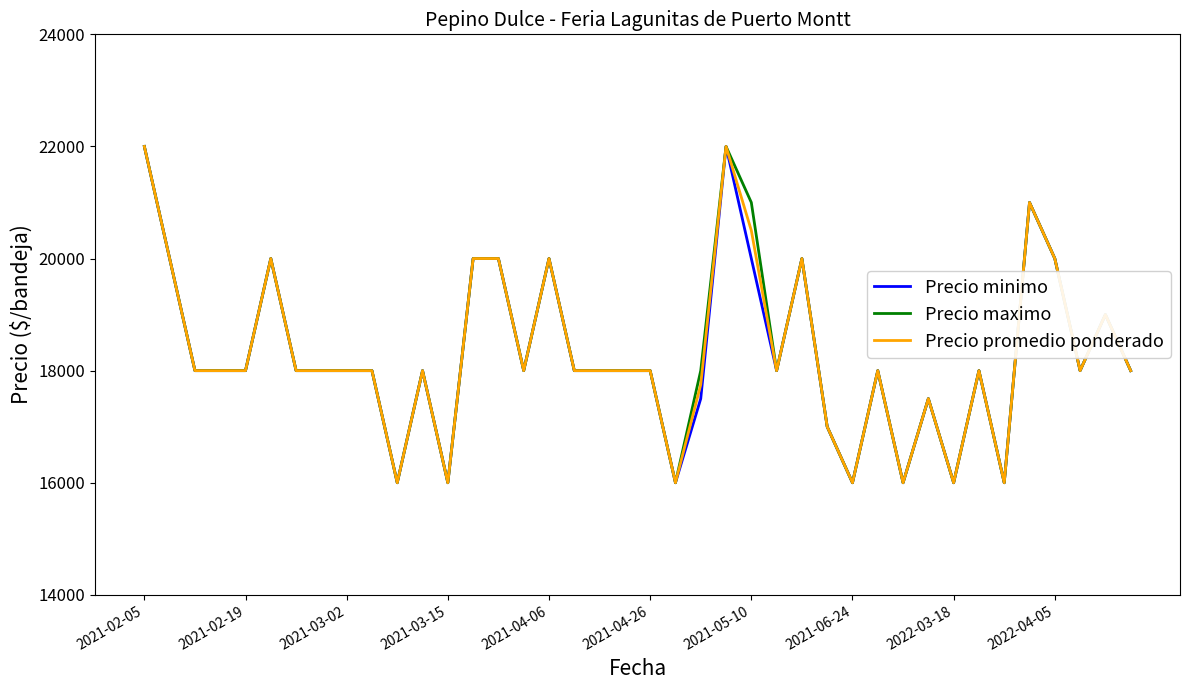

True or false: Precio maximo has more than 2 interior local peaks.

True